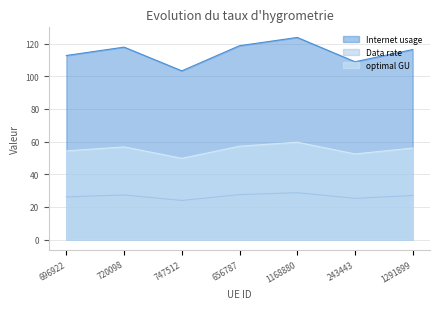

Does the chart have visible grid lines?

Yes